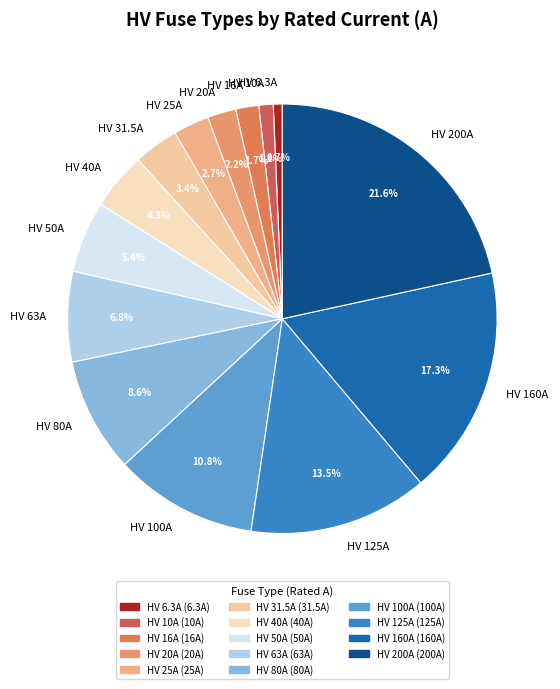

To the nearest percent, what is the average slice percentage?

7%